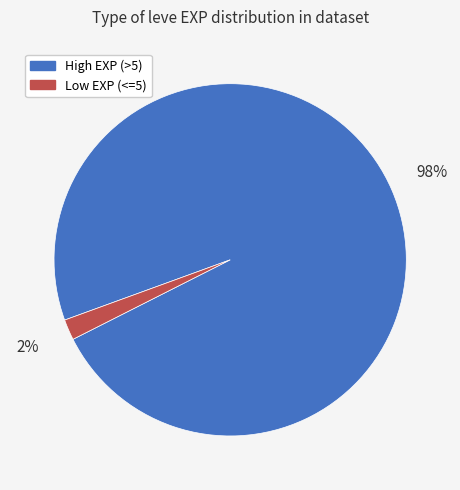

How many slices are in this pie chart?

2